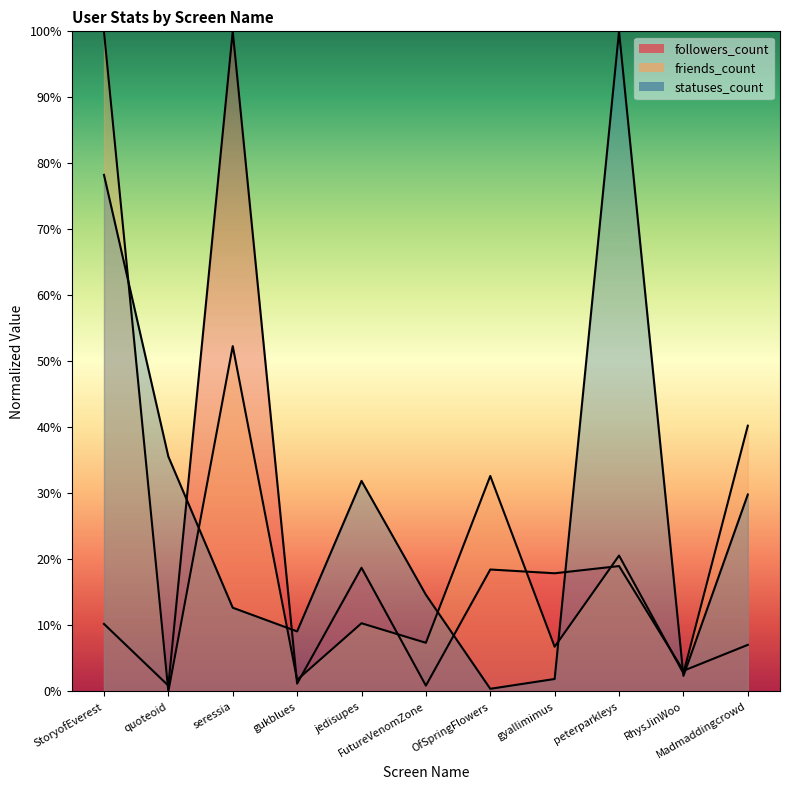

True or false: friends_count and statuses_count cross at least once.

True